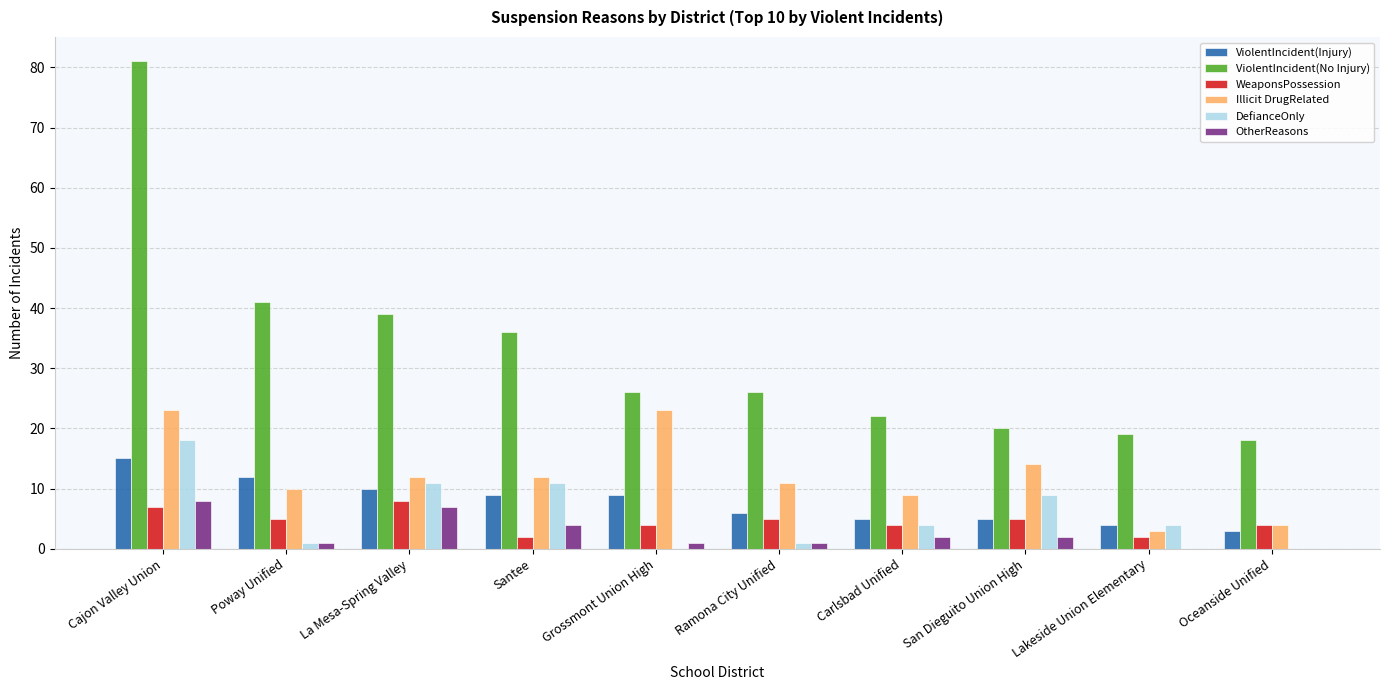

Where does the DefianceOnly series first go above 4?

Cajon Valley Union